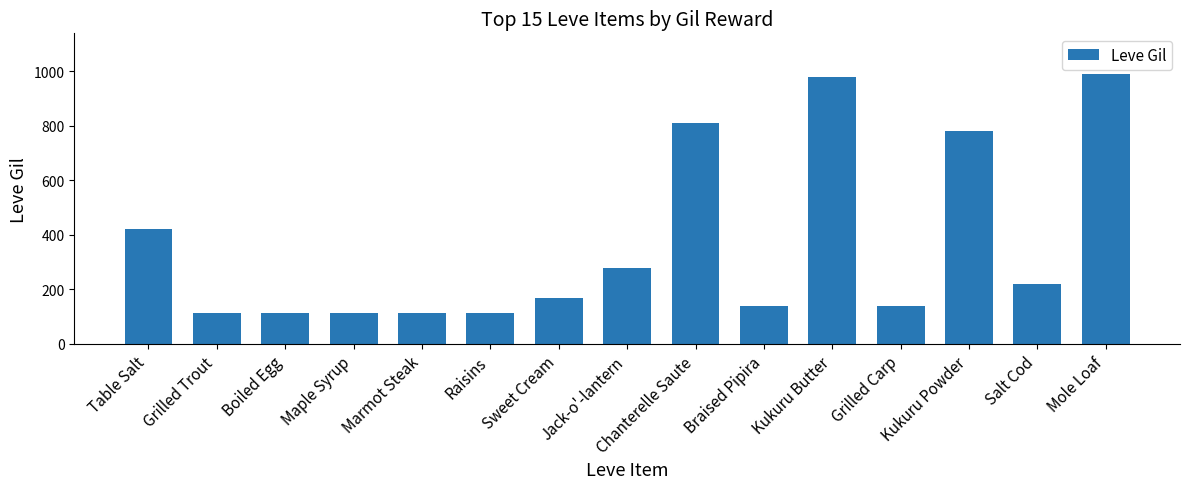

Which has a higher value, Sweet Cream or Kukuru Powder?

Kukuru Powder